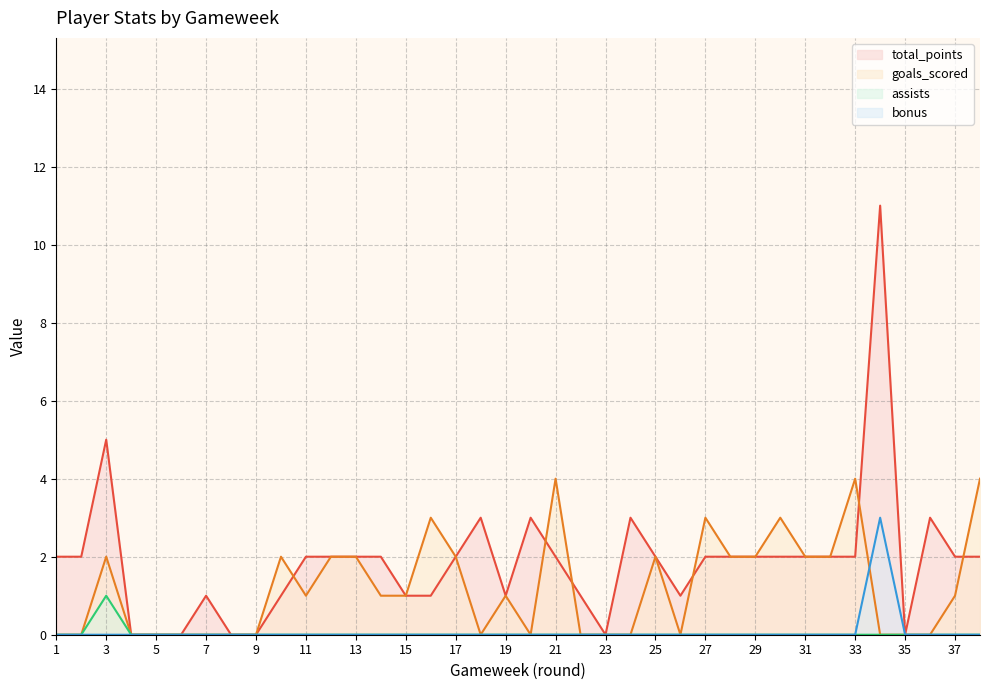

What is the sum of all total_points values?

71